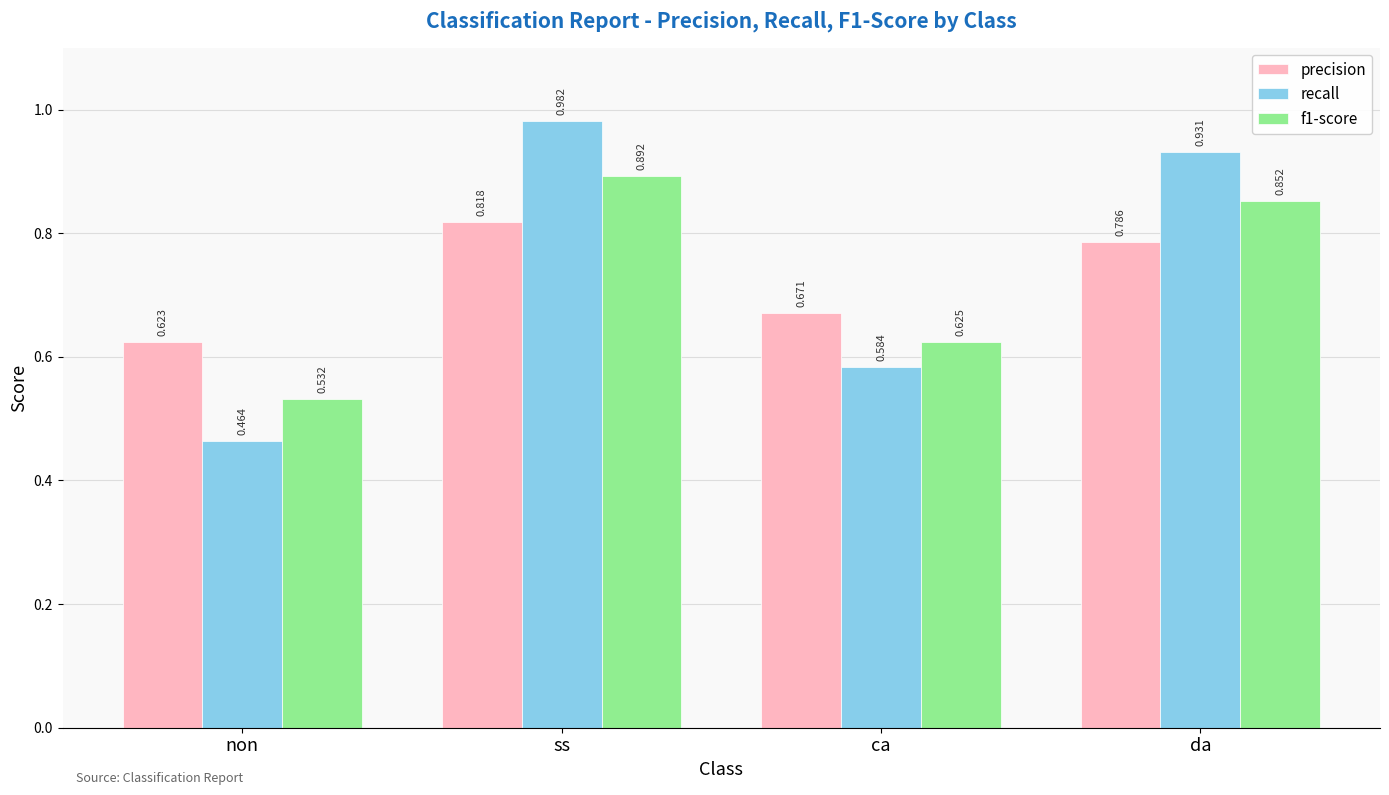

Between non and da, which series saw the biggest shift?

recall